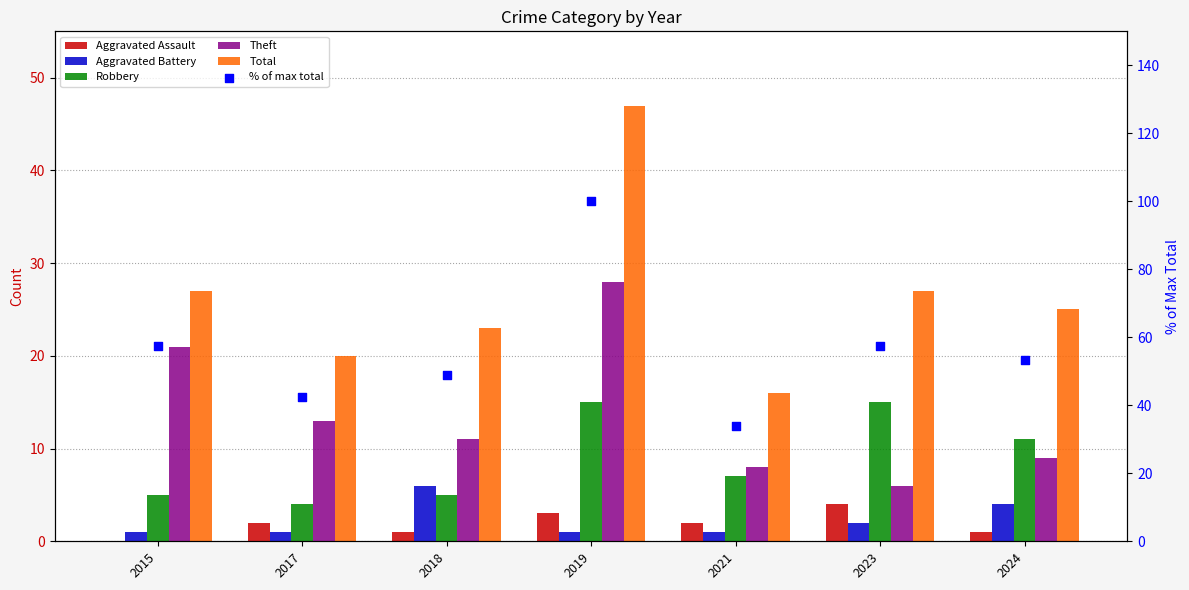

Which series has the largest total across all categories?

% of max total